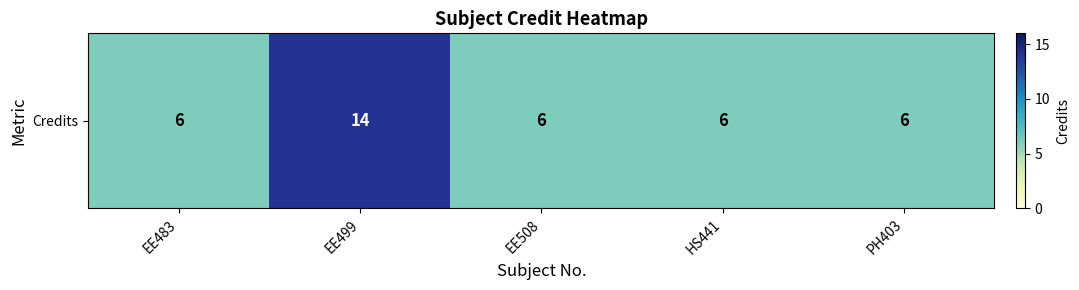

What is the smallest value displayed?

6